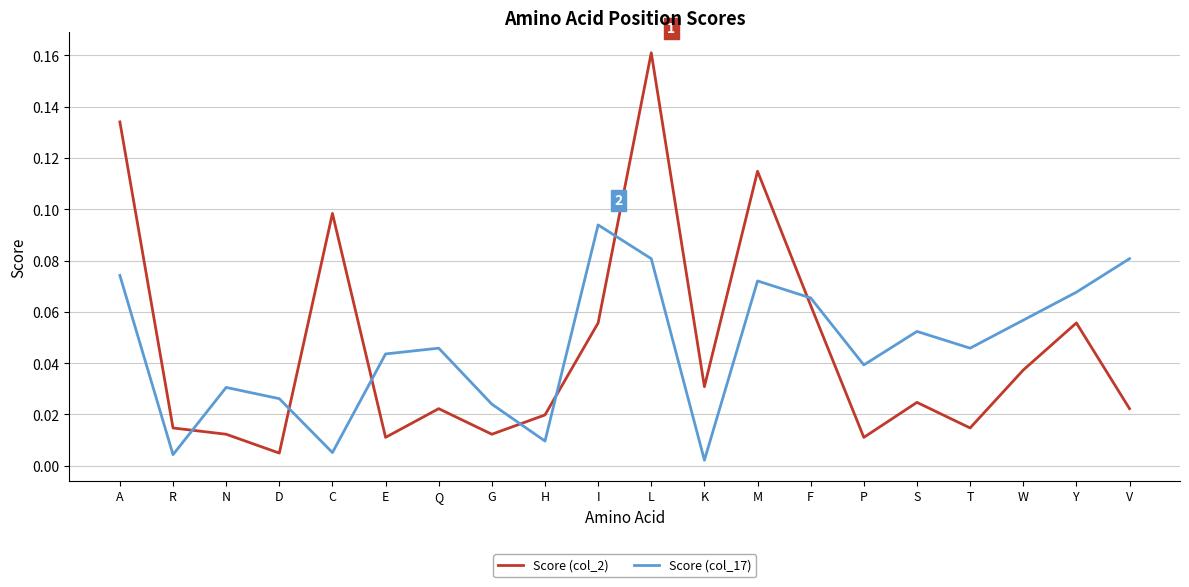

At which category is the sum across all series the highest?

L